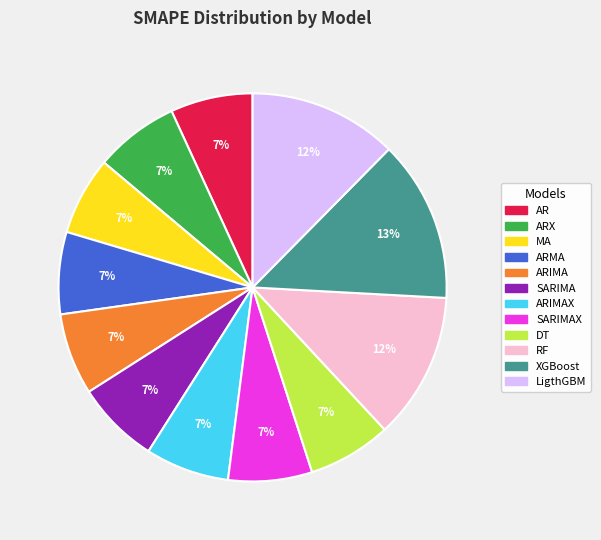

To the nearest percent, what is the average slice percentage?

8%